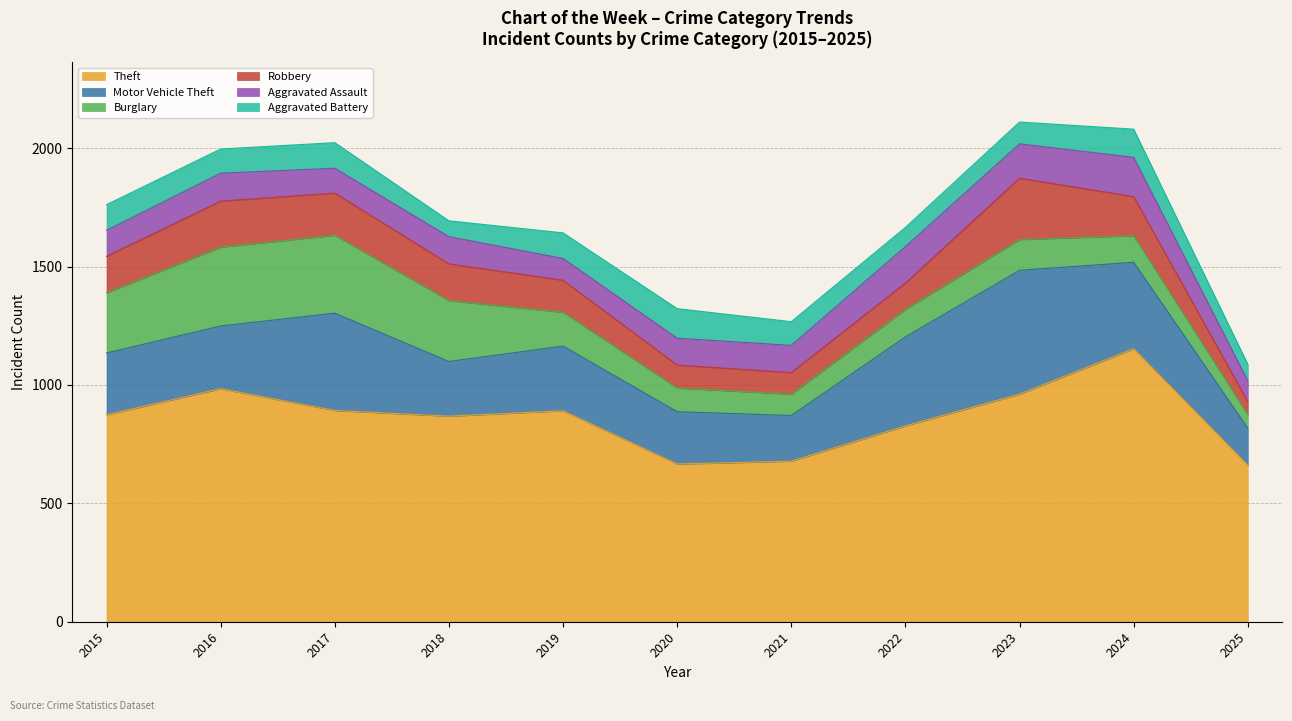

Which series has the largest range (max minus min)?

Theft